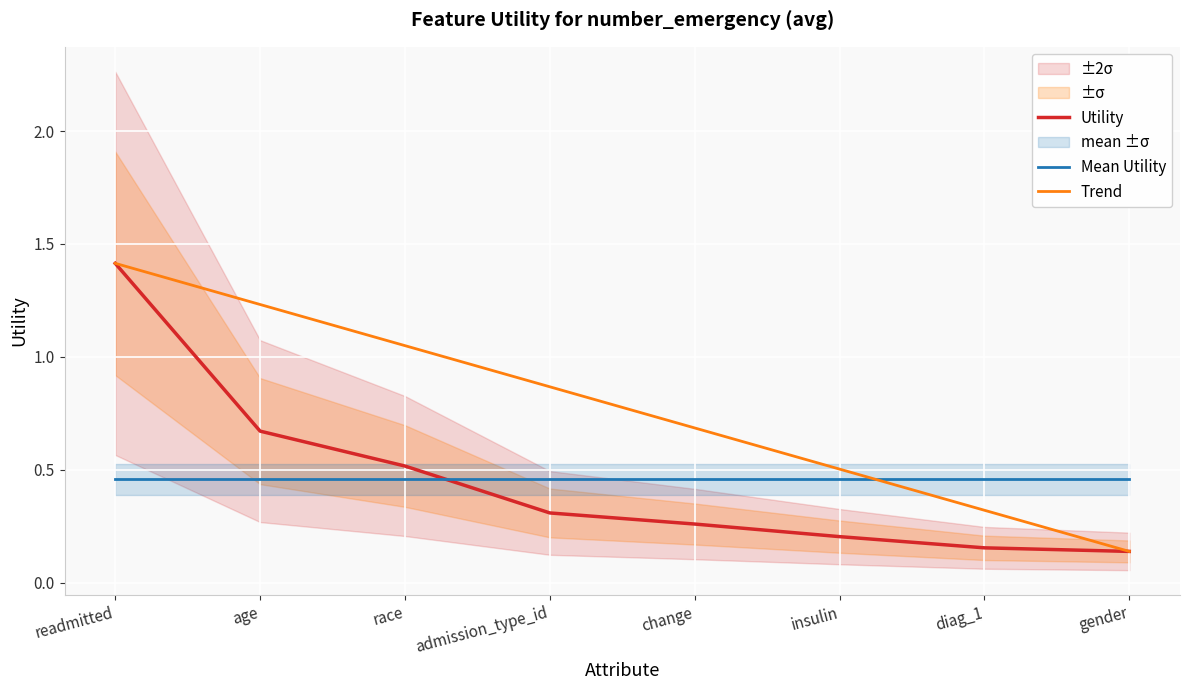

What is the maximum value shown in the chart?

1.4